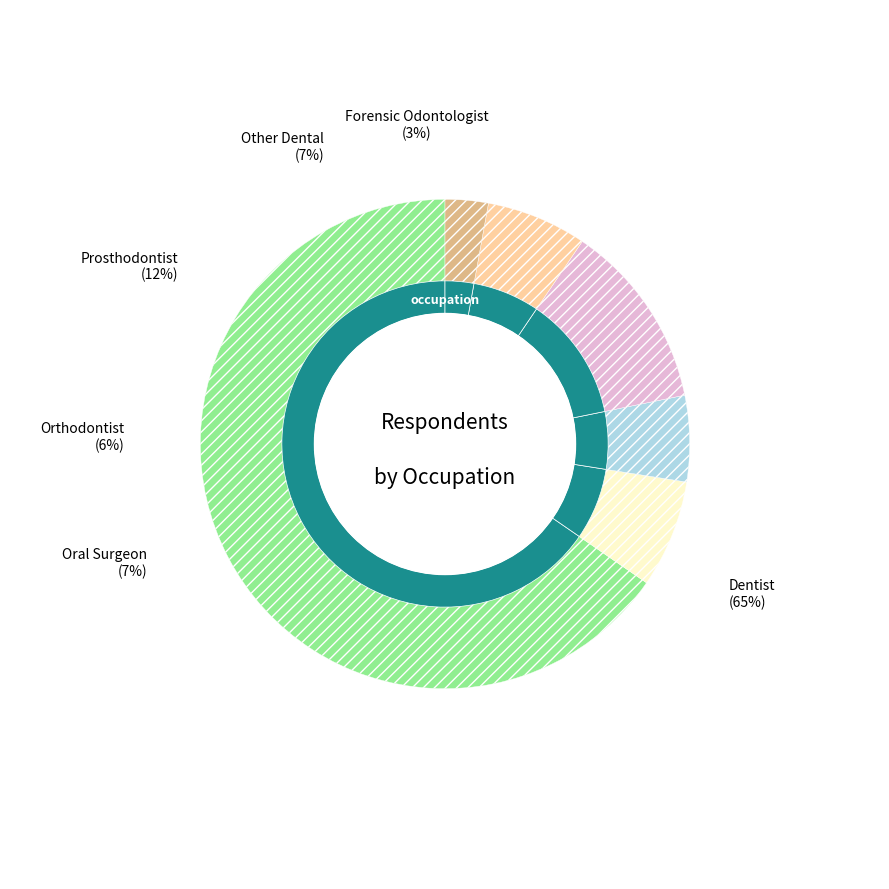

Is there a majority slice in this chart?

No